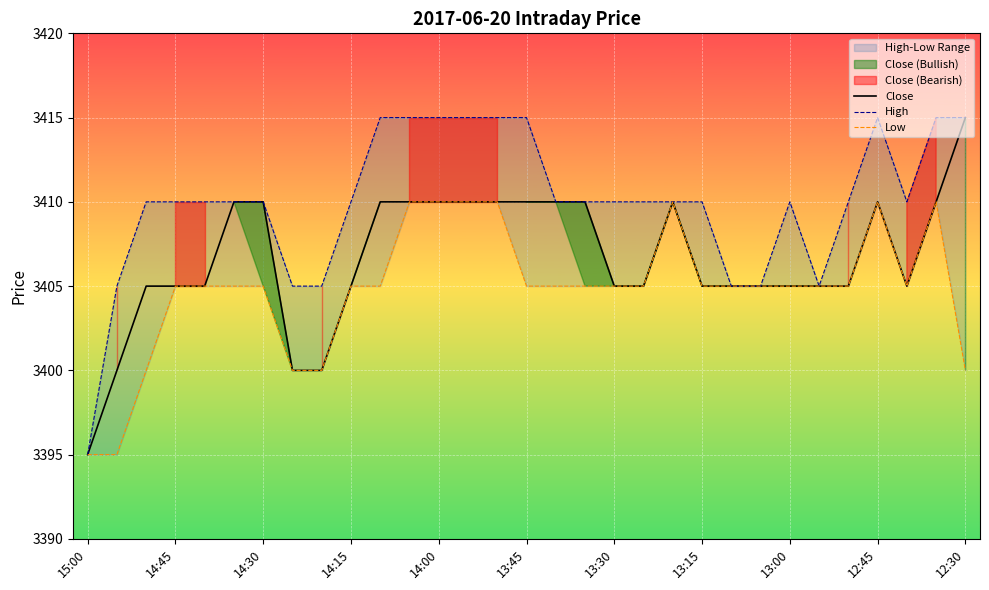

The High series shows 6086 at 28. True or false?

False